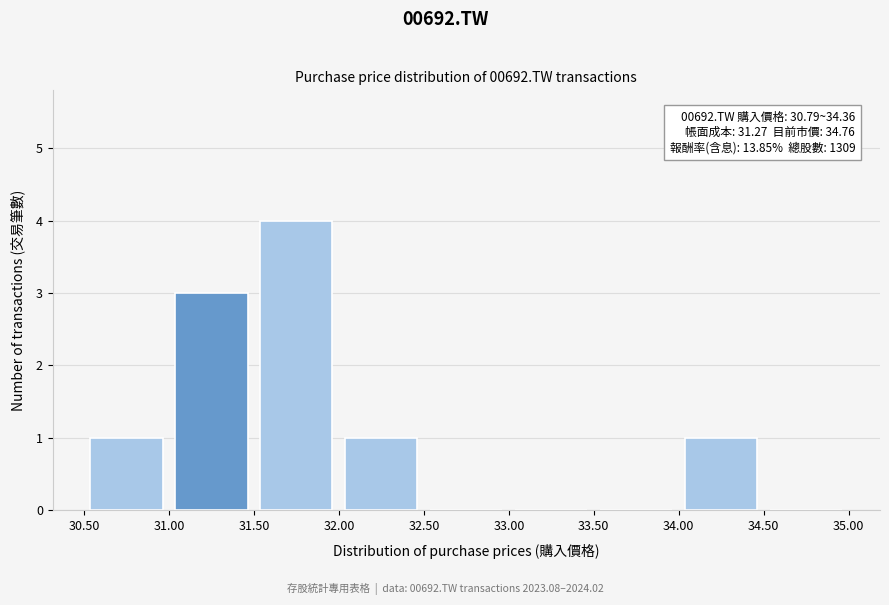

Which range on the x-axis has the tallest bar?

31.50 to 32.00